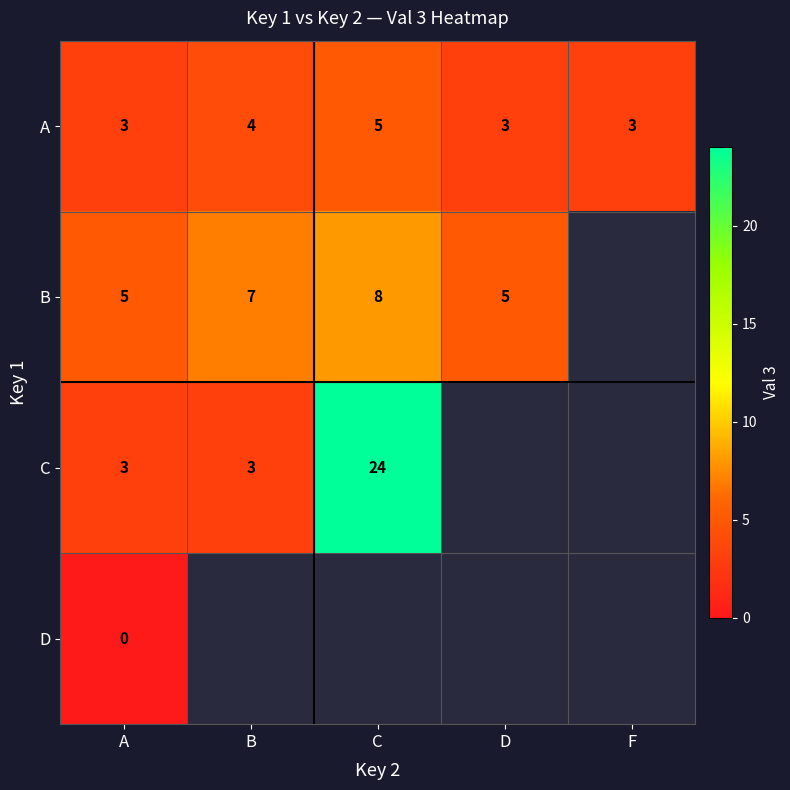

What is the lowest value of the A series?

3